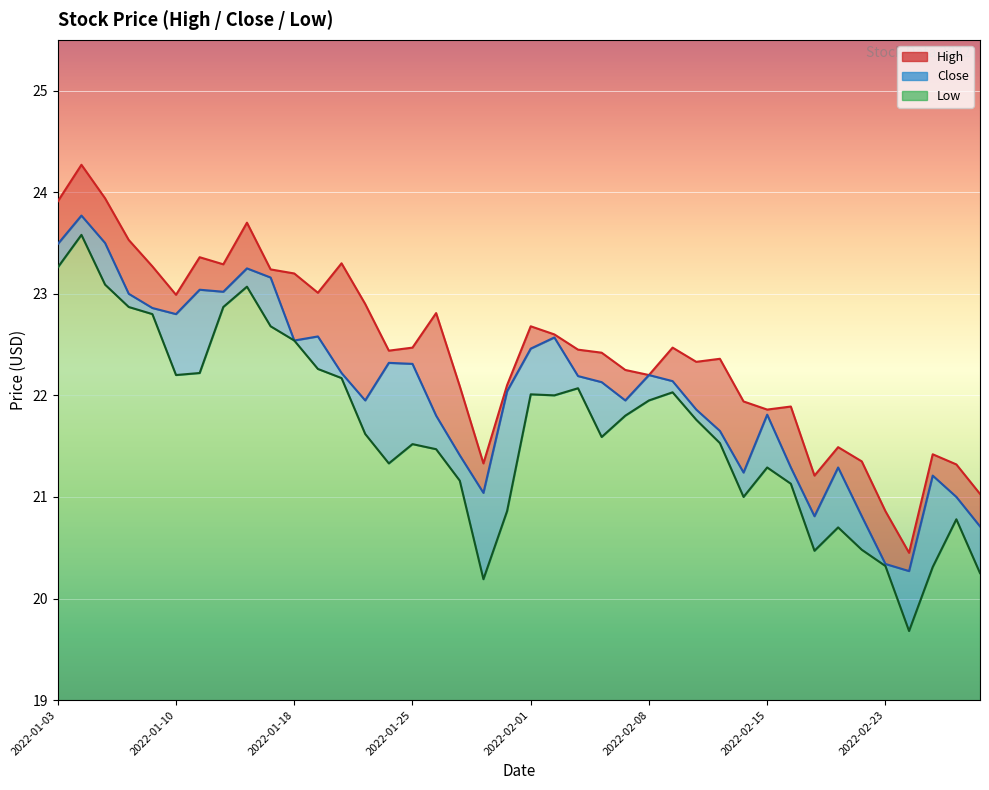

What is the minimum value shown in the chart?

19.7